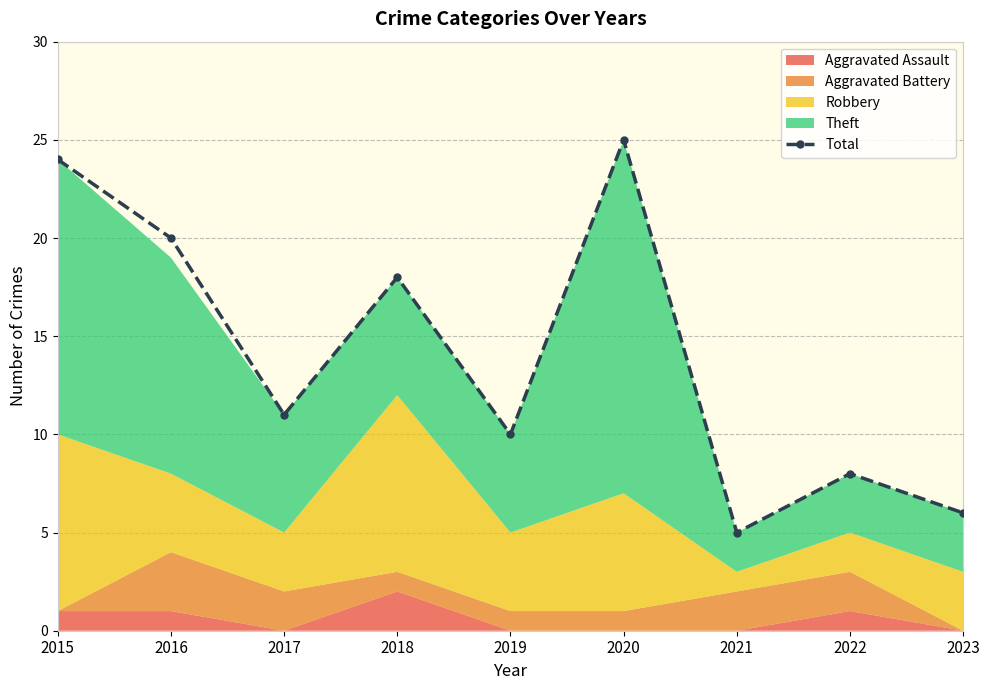

What is the change in value from 2015 to 2020?

+1